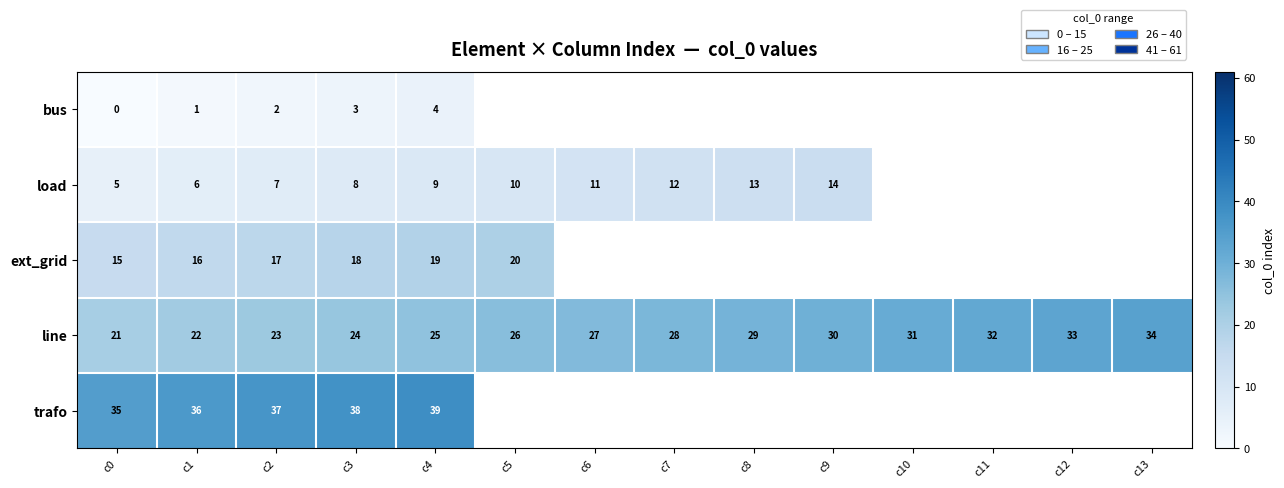

What is the difference between the maximum and minimum values in the line series?

13